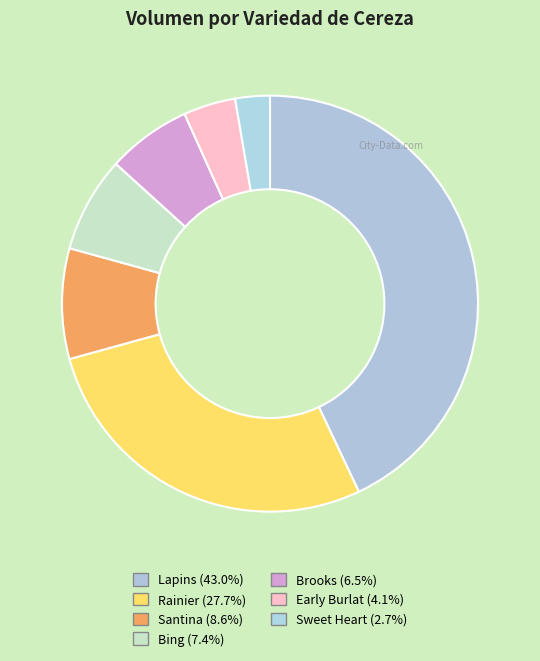

How many segments does this pie chart have?

7